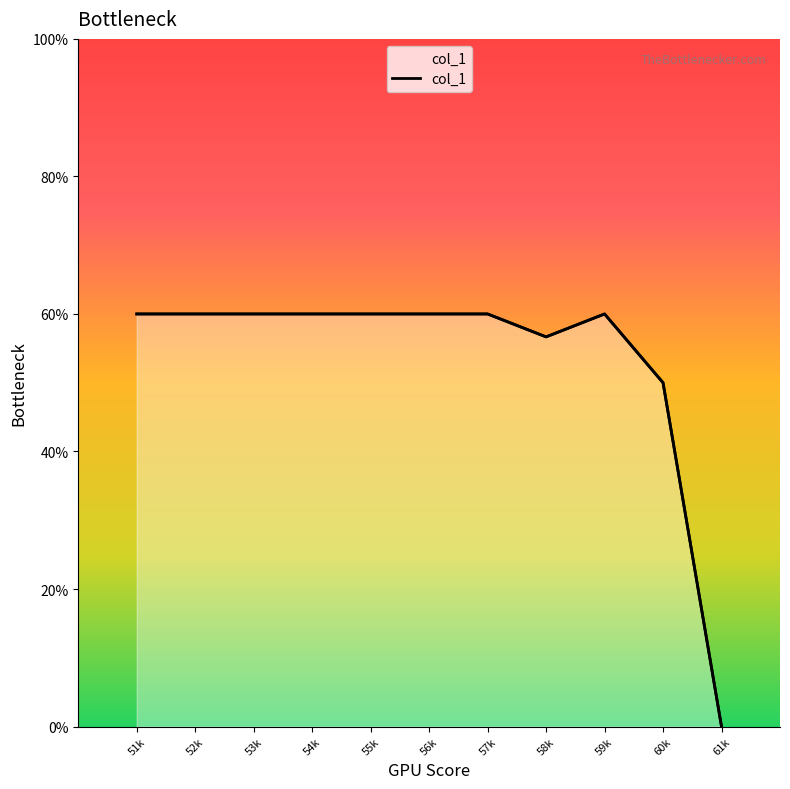

At which label is the value closest to 30?

60k